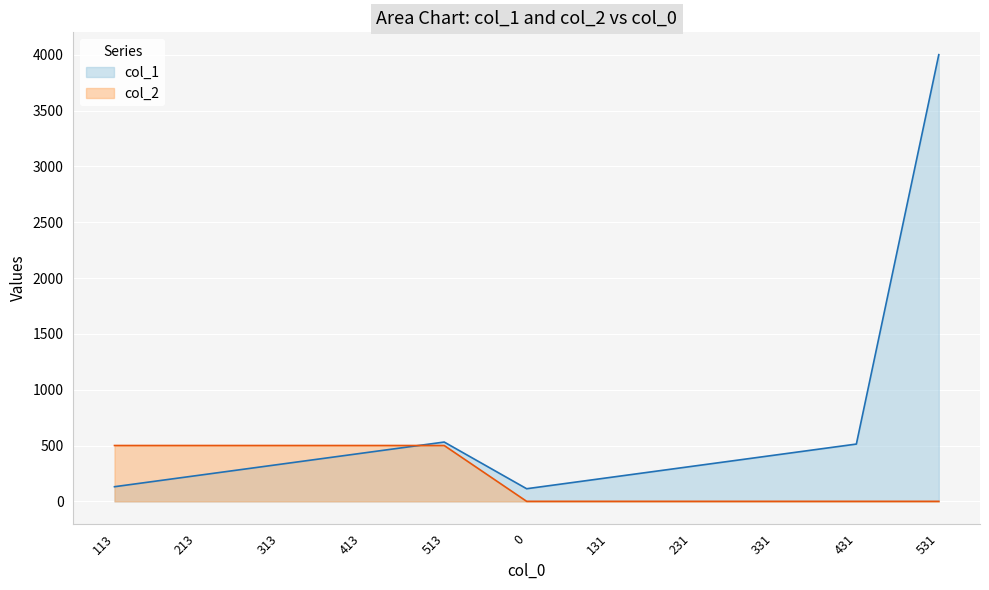

What is the difference between the second highest and second lowest values in the col_2 series?

500